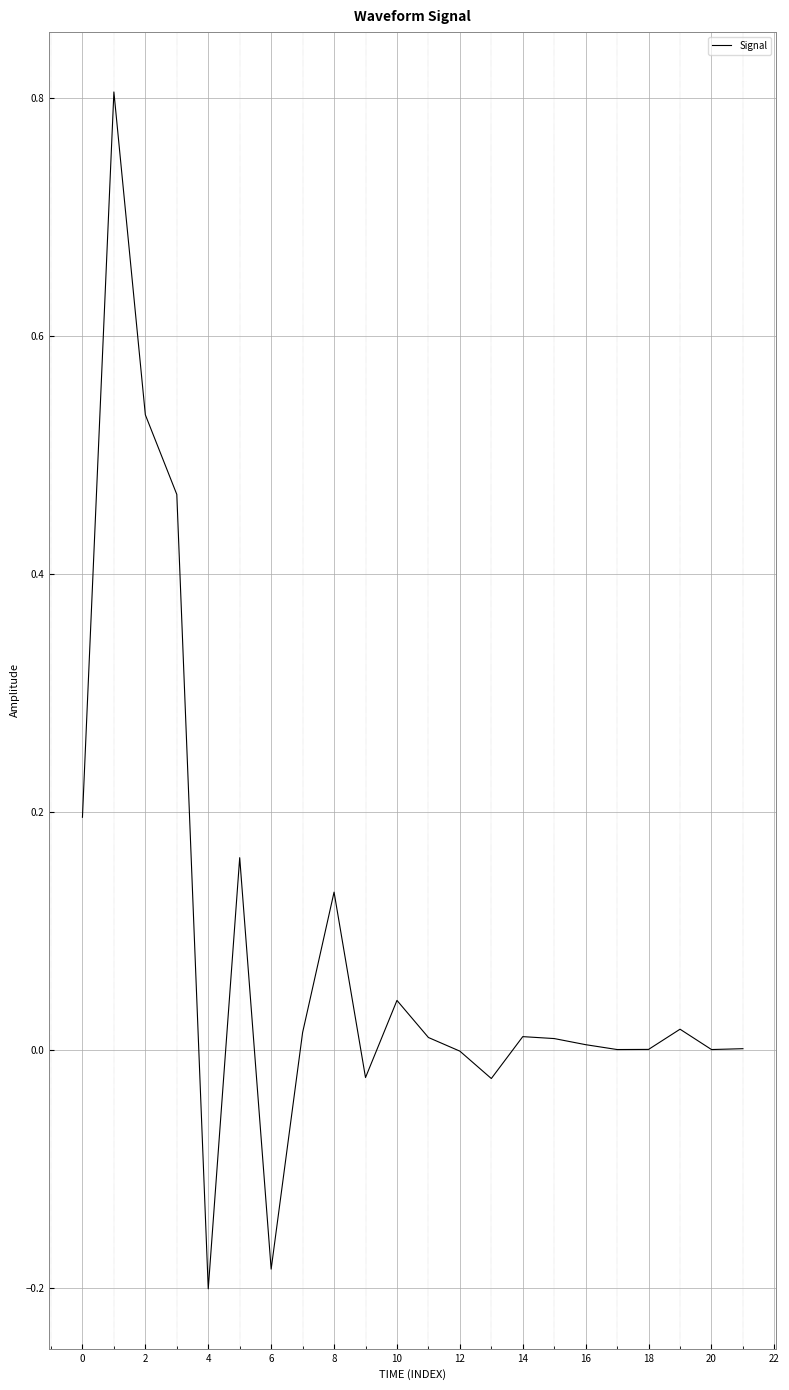

True or false: the data has more than 0 interior local peaks.

True